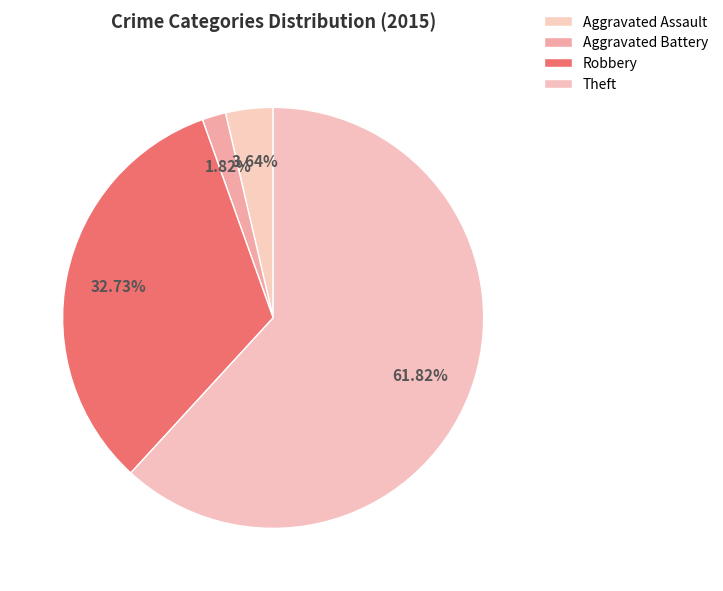

To the nearest percent, what is the difference between the largest and smallest slice percentages?

60%